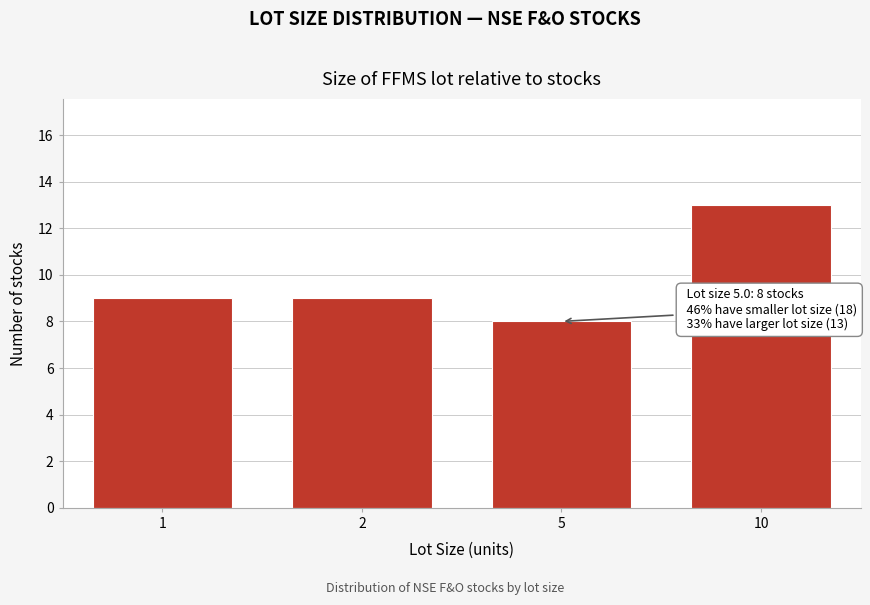

Reading left to right, what are all the values shown in this chart?

9	9	8	13